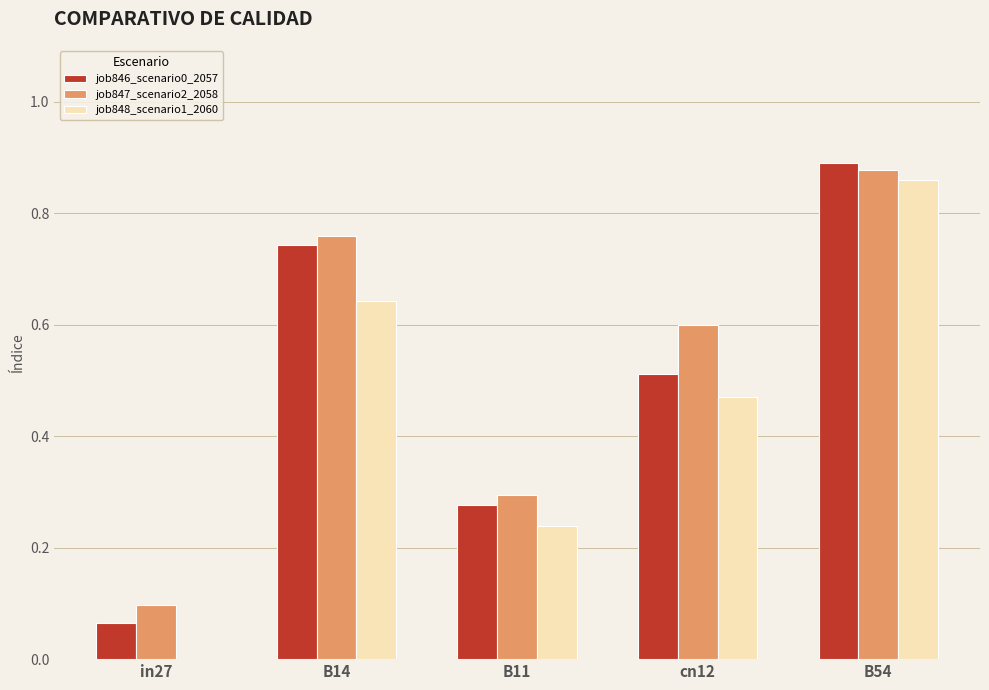

What is the sum of all job847_scenario2_2058 values?

2.6